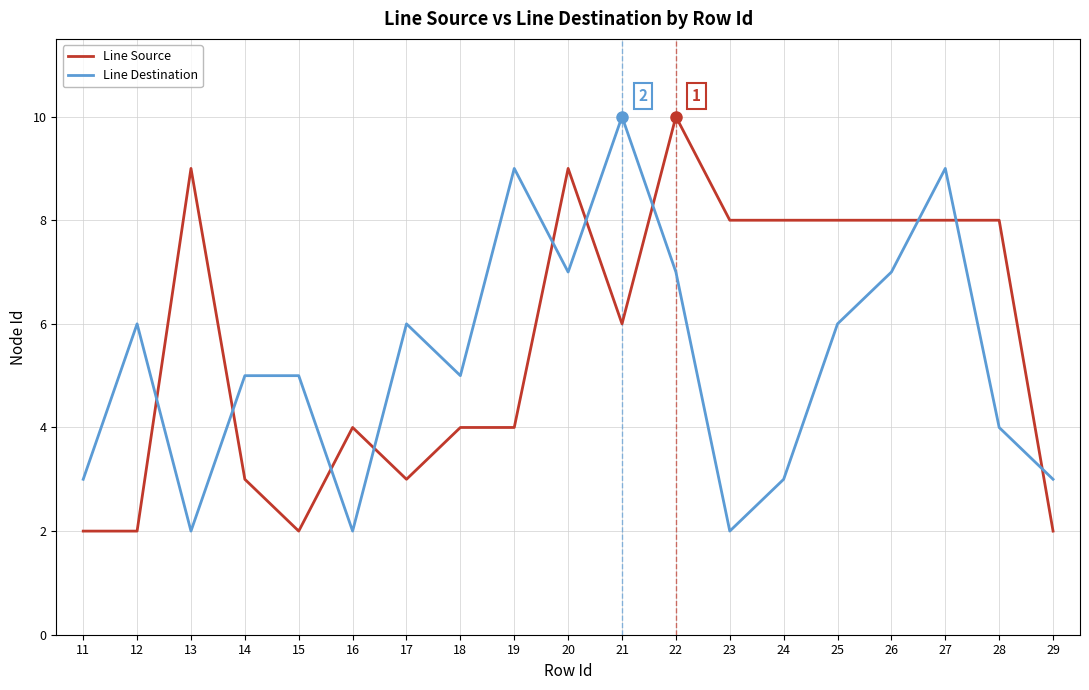

Reading left to right, list all the values displayed in this chart.

Line Source: 2	2	9	3	2	4	3	4	4	9	6	10	8	8	8	8	8	8	2
Line Destination: 3	6	2	5	5	2	6	5	9	7	10	7	2	3	6	7	9	4	3